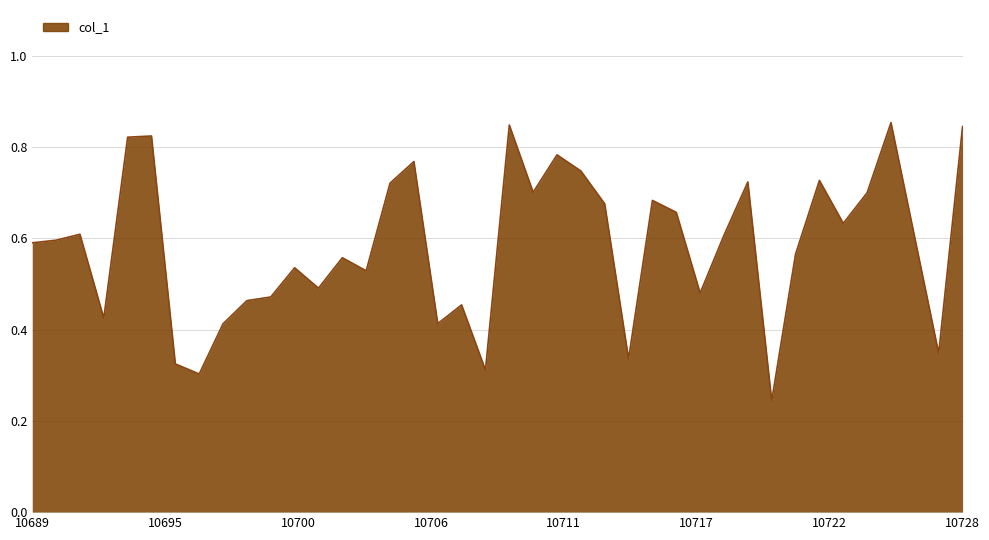

What is the smallest value displayed?

0.2